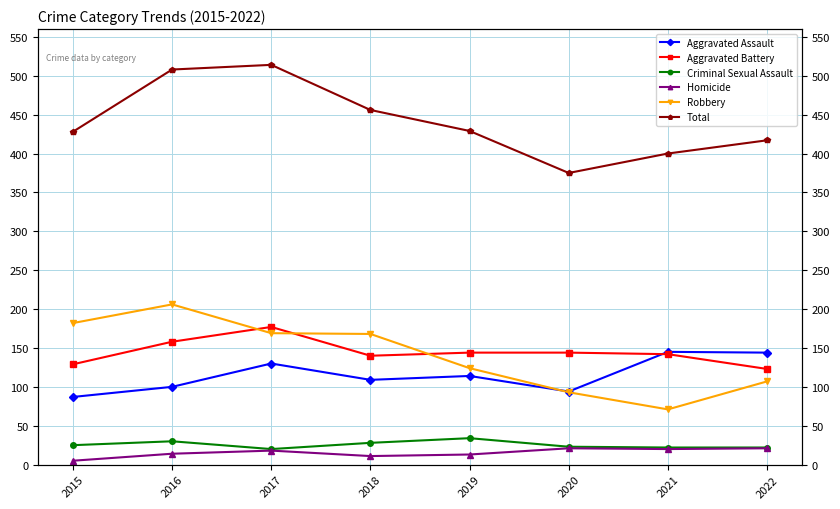

What is the lowest value of the Aggravated Battery series?

123